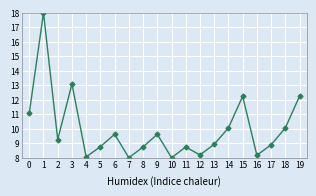

How many lines are shown in the chart?

1